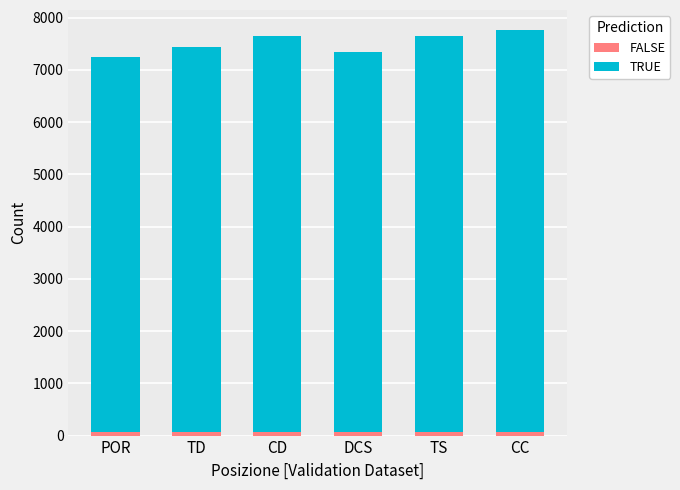

How many bars are there in total?

6